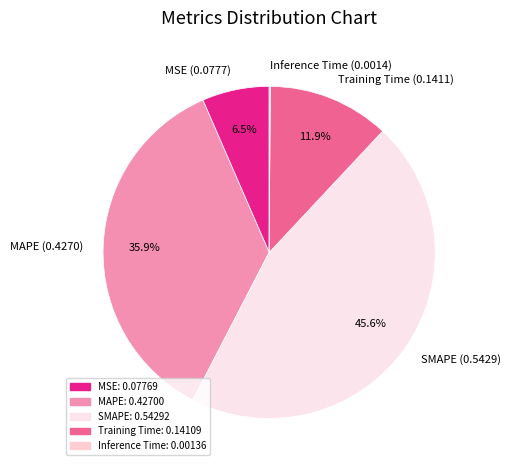

To the nearest percent, what is the average slice percentage?

20%